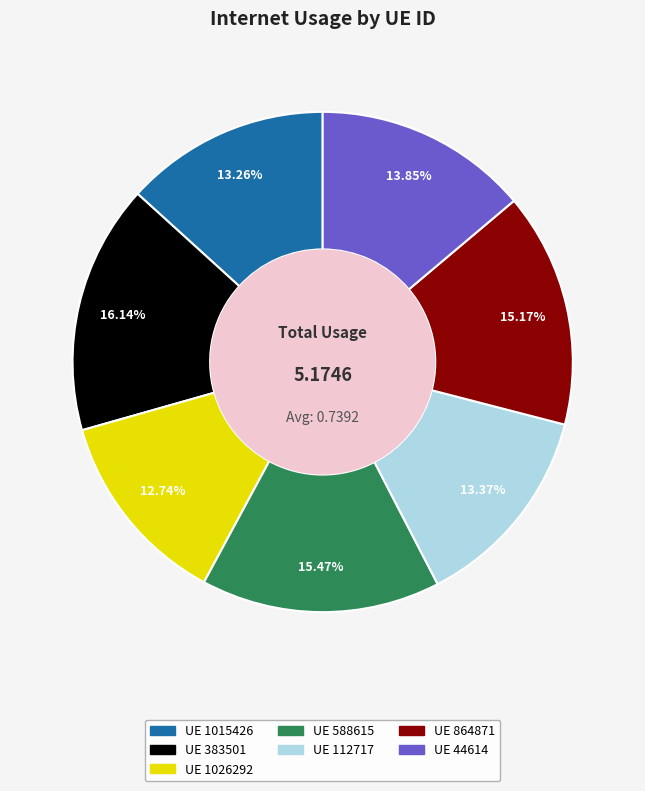

Does any single category account for the majority?

No